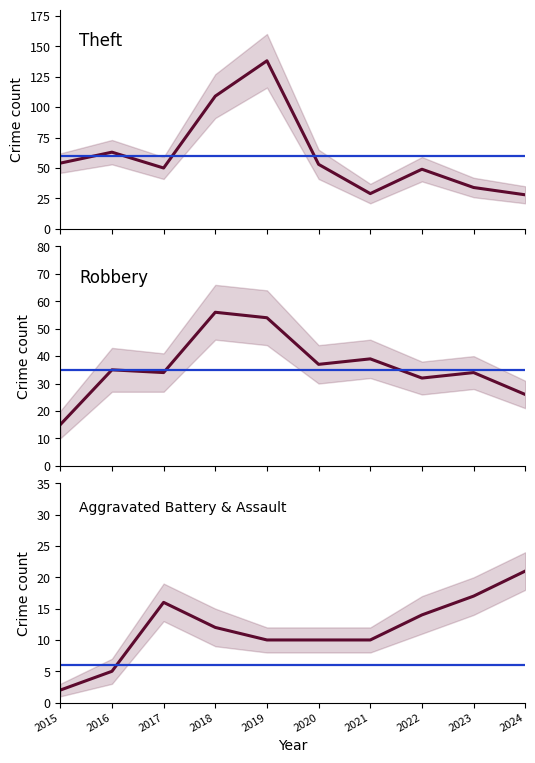

The Aggravated Battery & Assault series shows 20 at 2018. True or false?

False